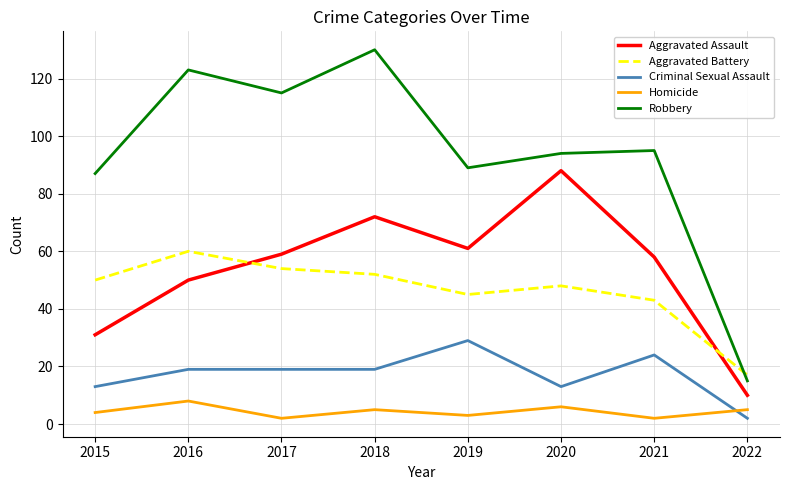

Which category has the lowest value in the Aggravated Battery series?

2022